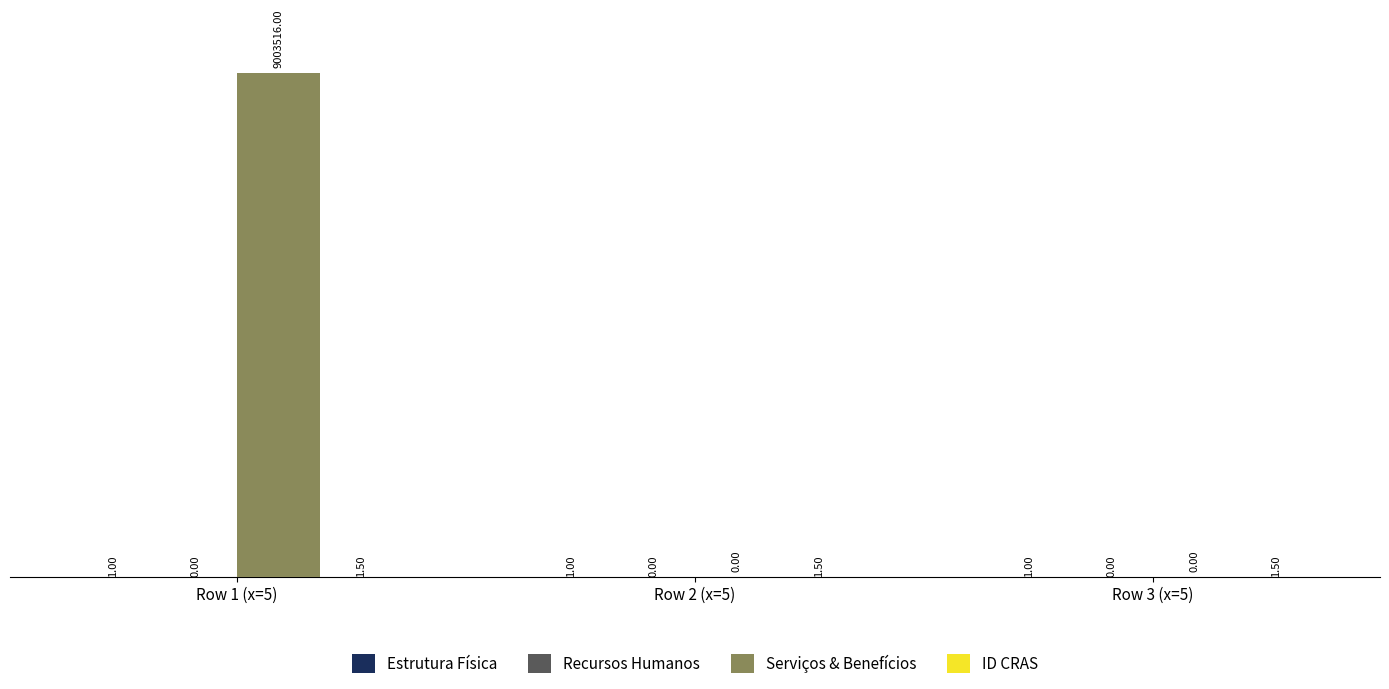

What is the total value across all series at Row 3 (x=5)?

2.5